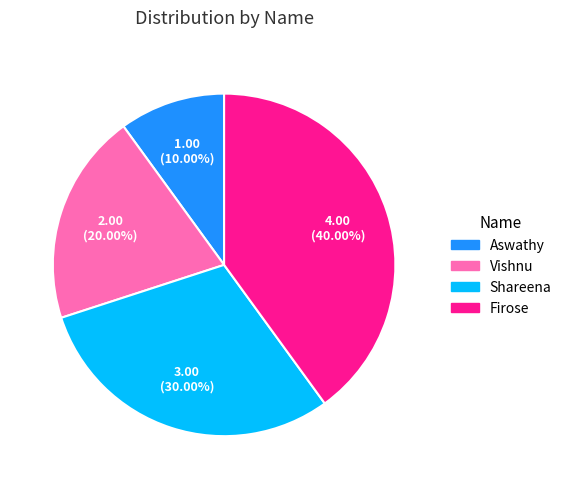

Does Aswathy account for over 50% of the chart?

No